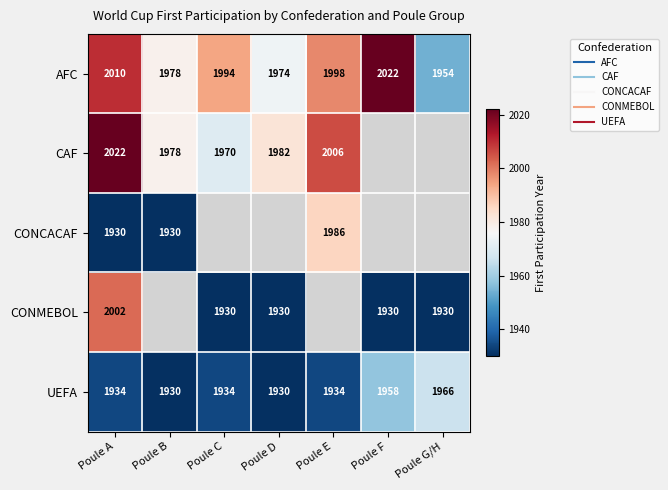

What is the maximum value for CONMEBOL?

2002.0